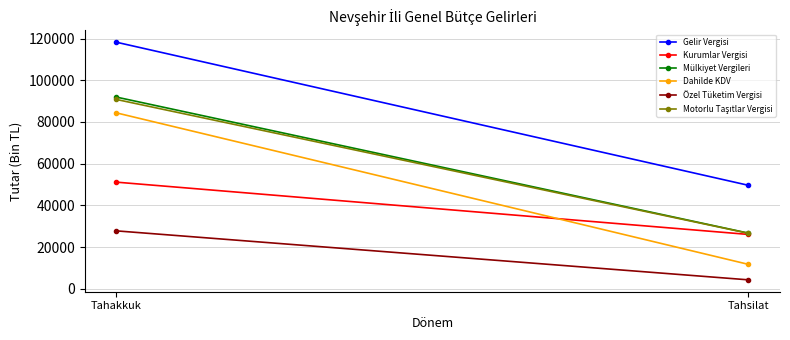

The value of Mülkiyet Vergileri at Tahsilat is 26663. True or false?

True